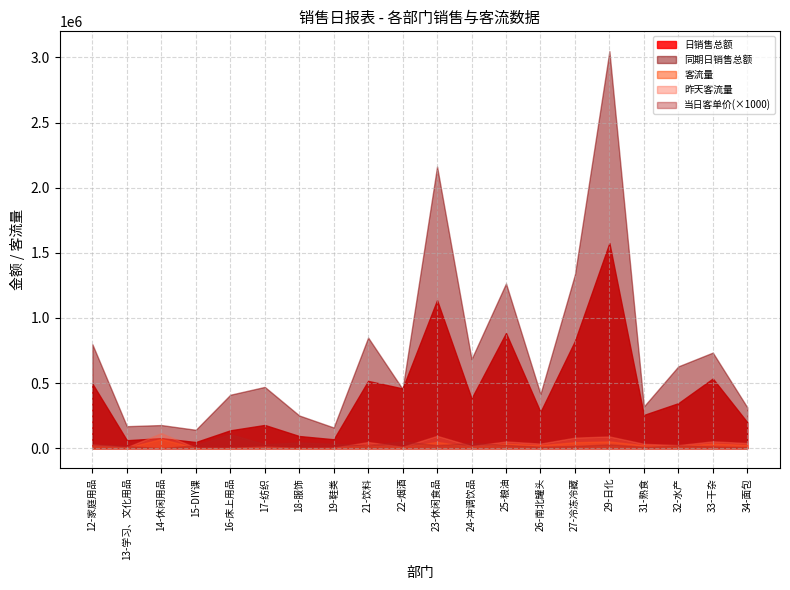

What is the difference between the second highest and second lowest values in the 昨天客流量 series?

92252.0